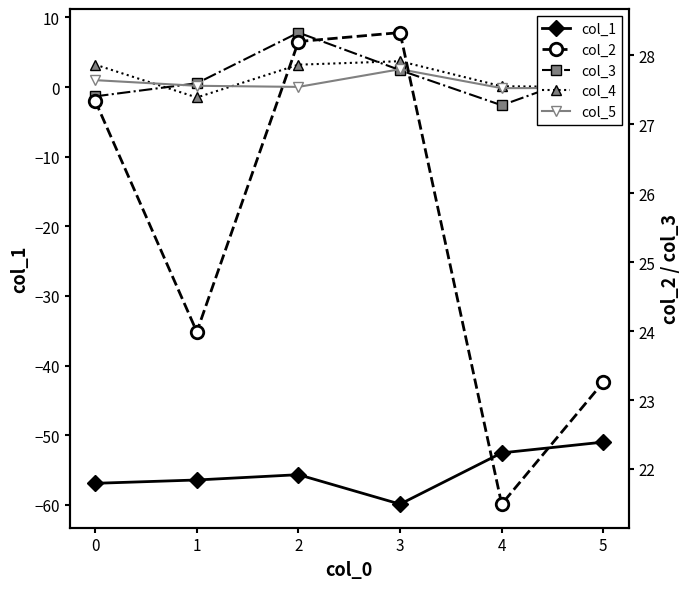

What is the average value of the col_2 series?

25.4